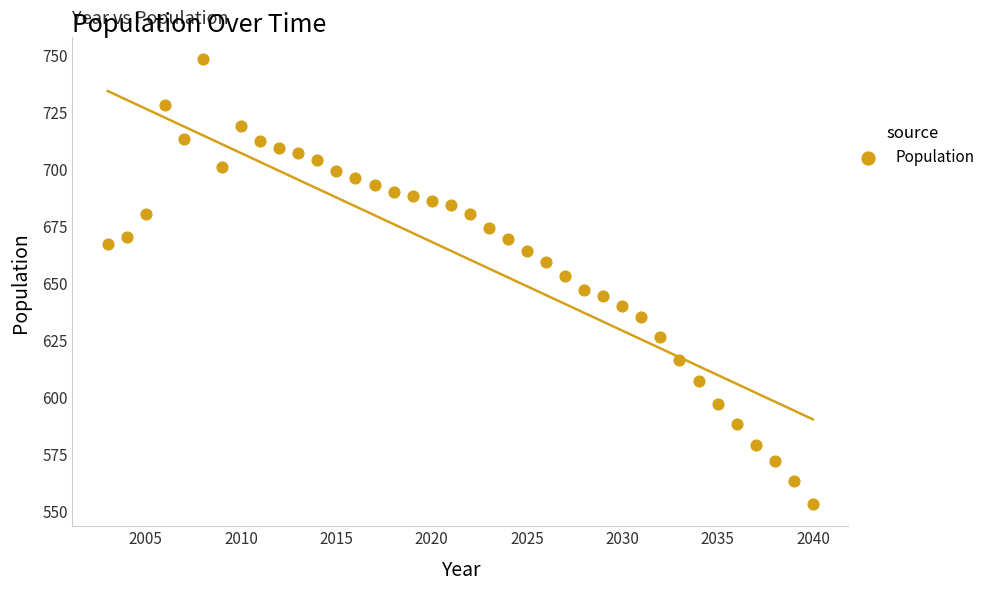

What is the range of X values (max minus min)?

37